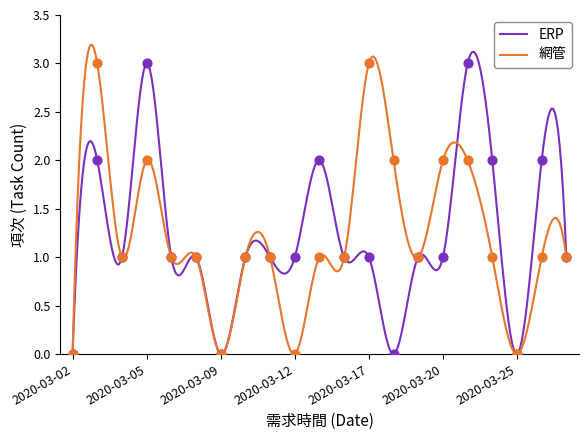

Which series reaches the maximum Y coordinate?

ERP